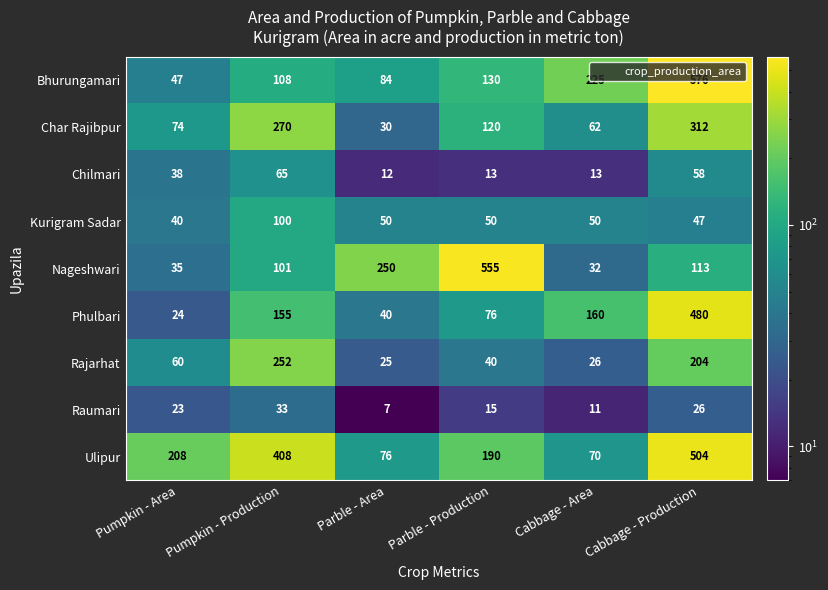

The value of Rajarhat at Parble - Production is 40. True or false?

True